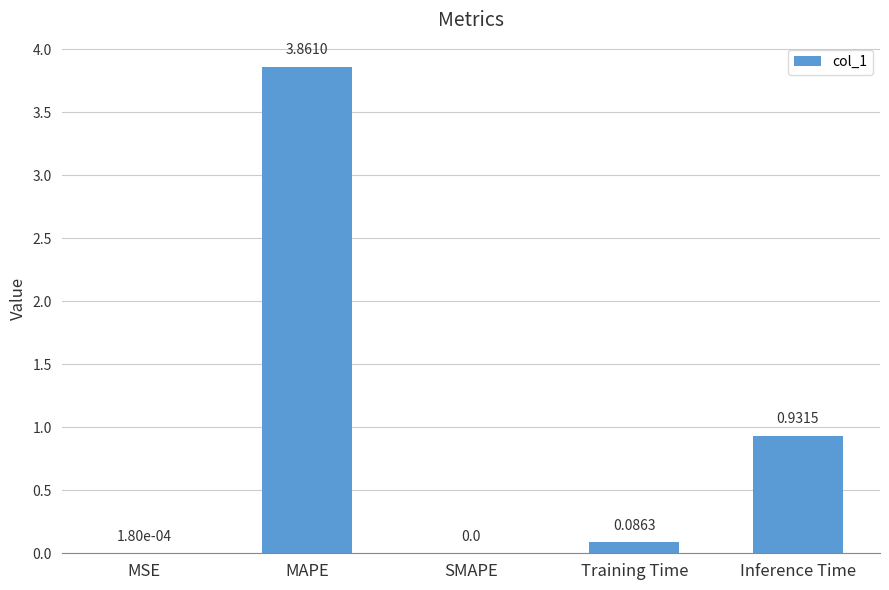

What is the sum of all values?

4.9